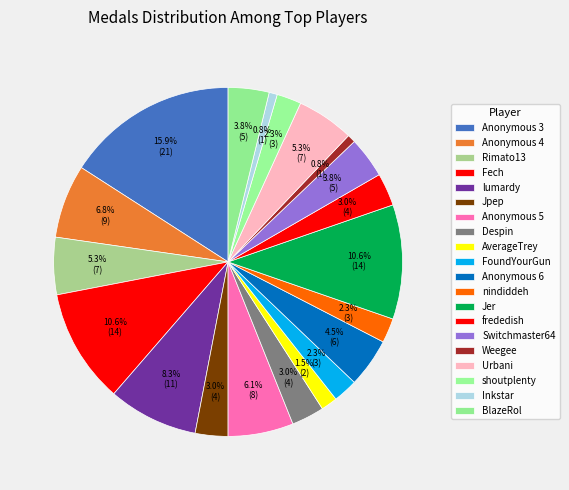

Count the number of slices in the pie.

20